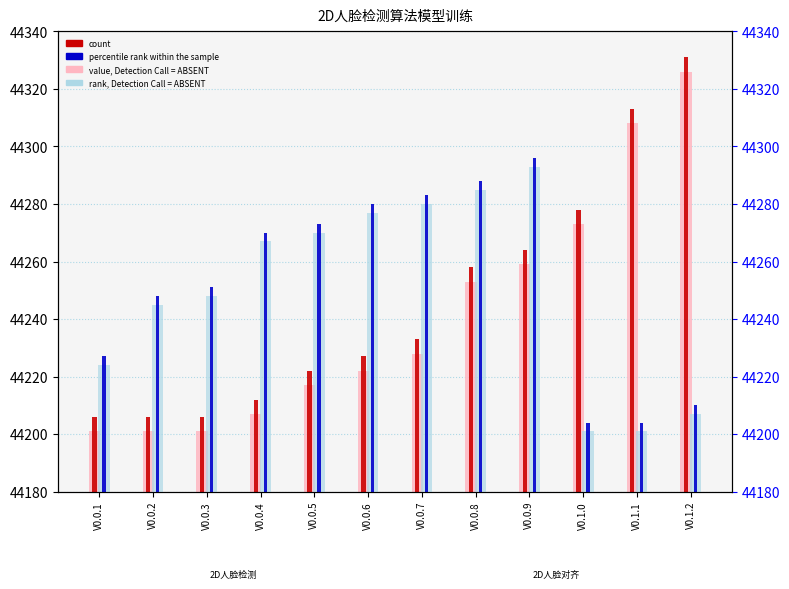

Does the chart contain stacked bars?

No